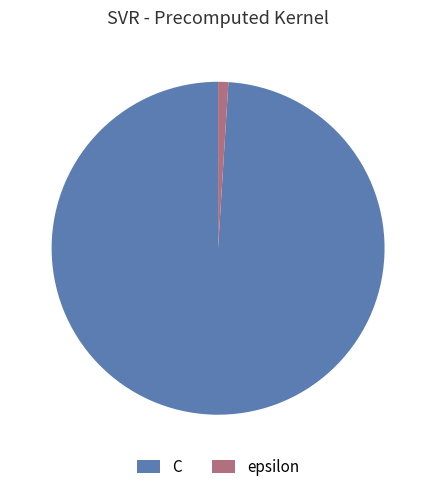

Between C and epsilon, which is larger?

C